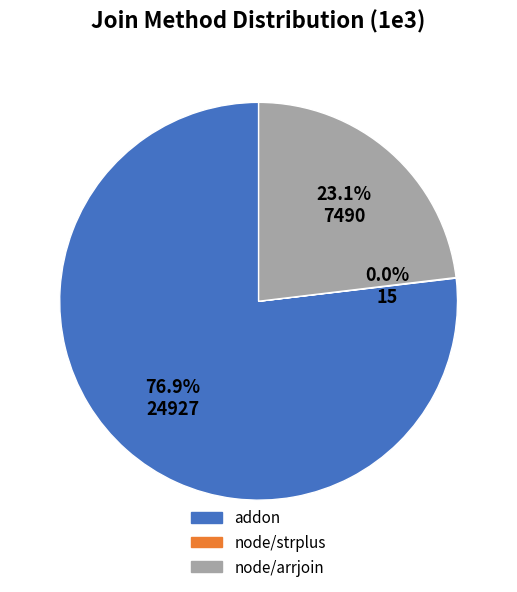

Combined, do node/arrjoin and addon account for over 50%?

Yes